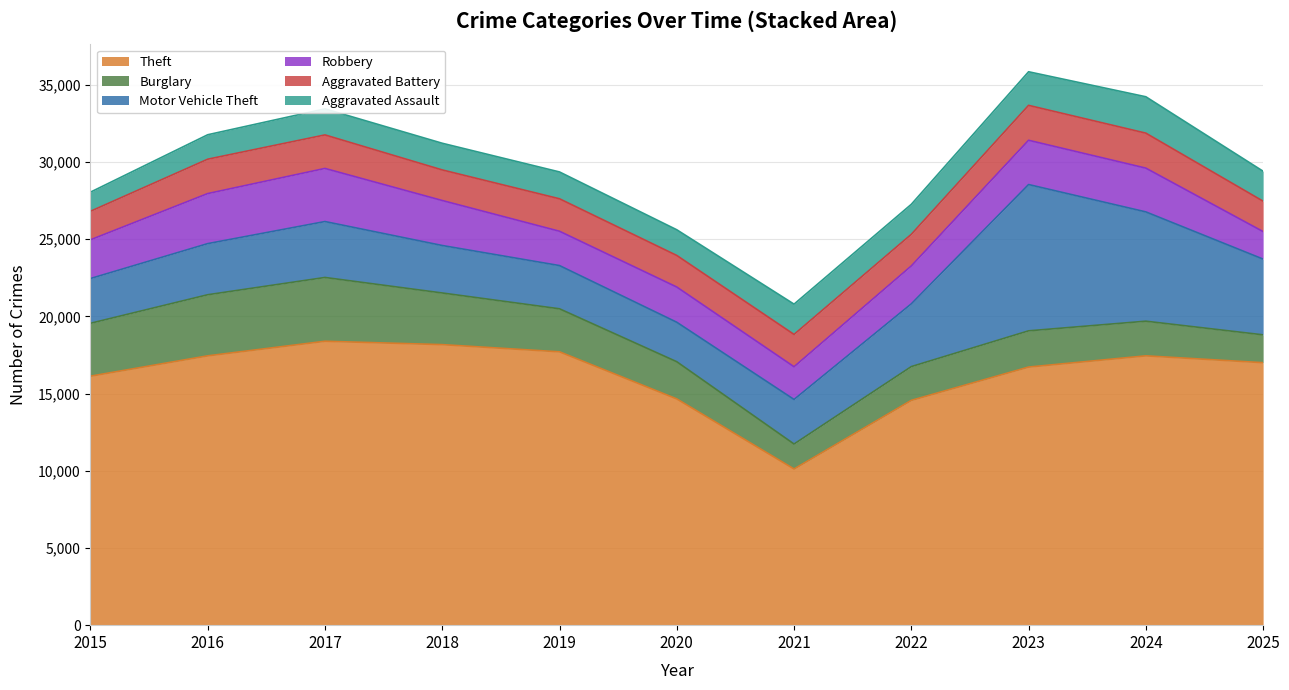

At which label does Aggravated Assault first exceed 1738?

2021